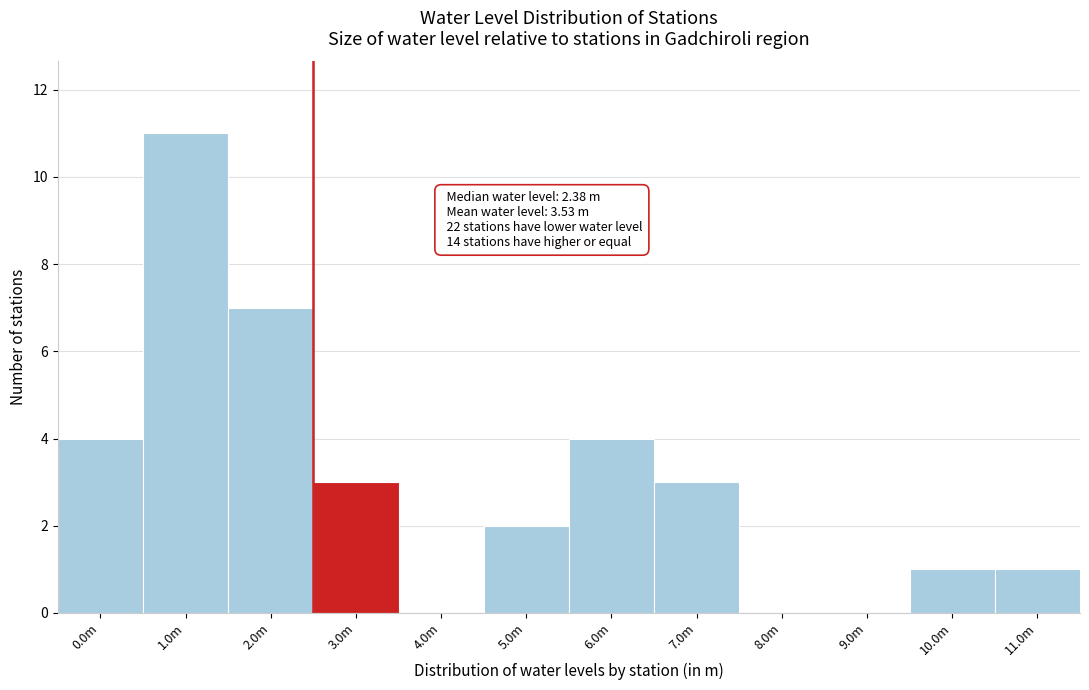

Reading left to right, transcribe all the data shown in this chart.

0.0m=4	1.0m=11	2.0m=7	3.0m=3	4.0m=0	5.0m=2	6.0m=4	7.0m=3	8.0m=0	9.0m=0	10.0m=1	11.0m=1